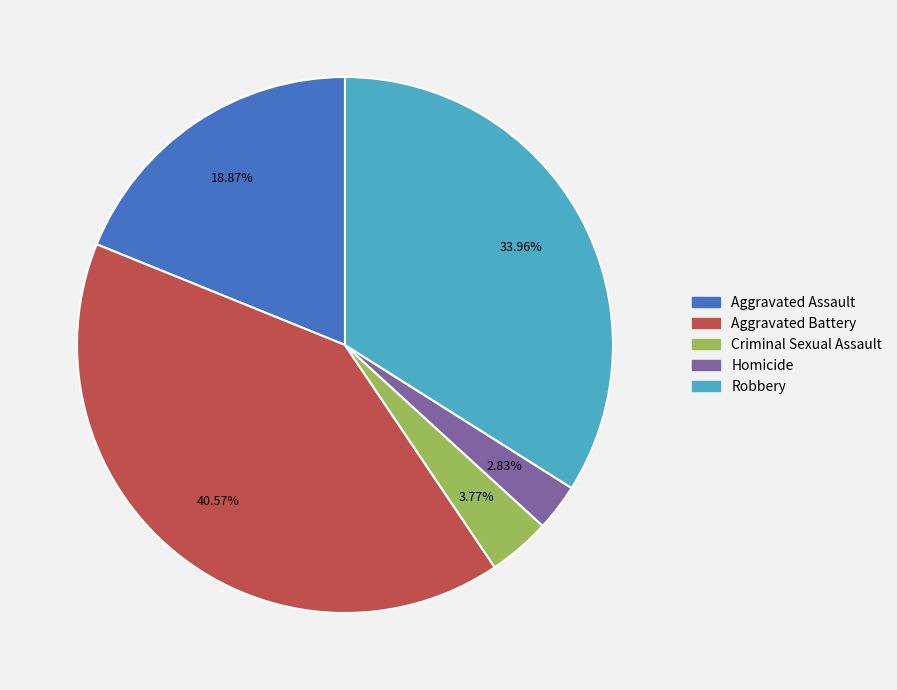

To the nearest percent, what portion does Aggravated Battery represent?

41%